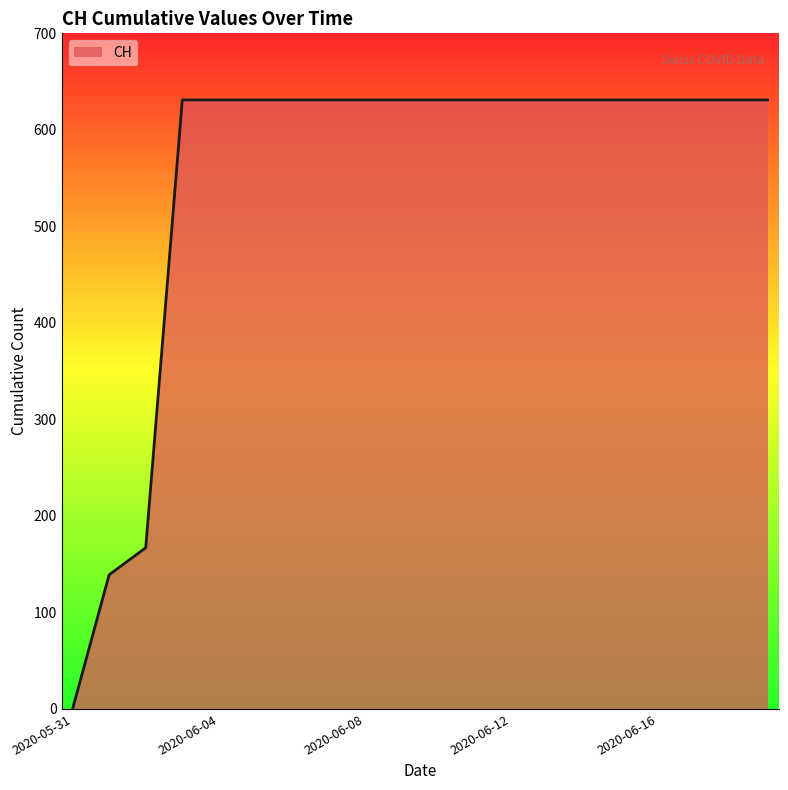

What is the difference between the maximum and minimum values?

631